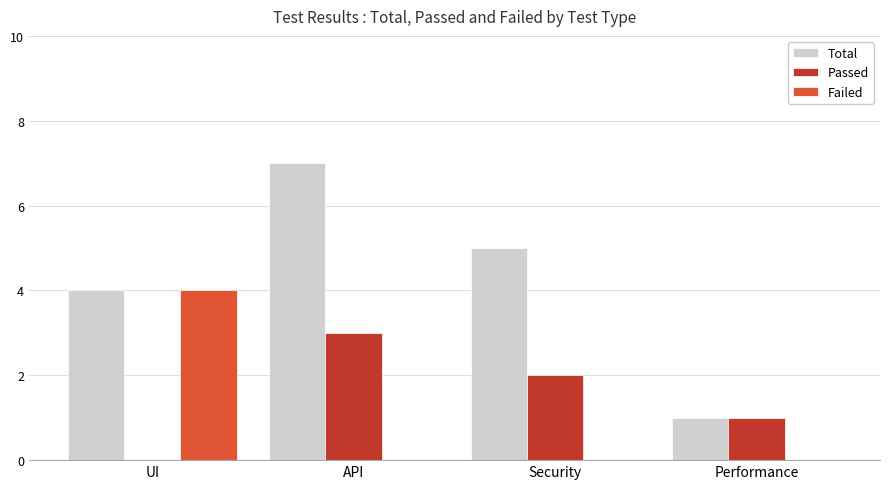

What is the sum of the Failed values at Security and UI?

4